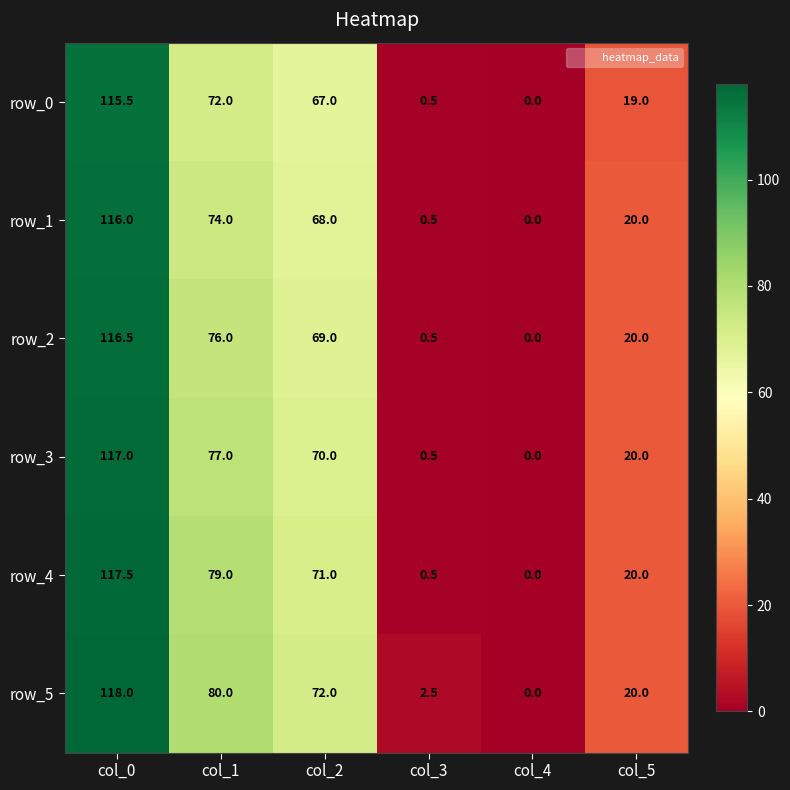

At which category is the sum across all series the highest?

col_0